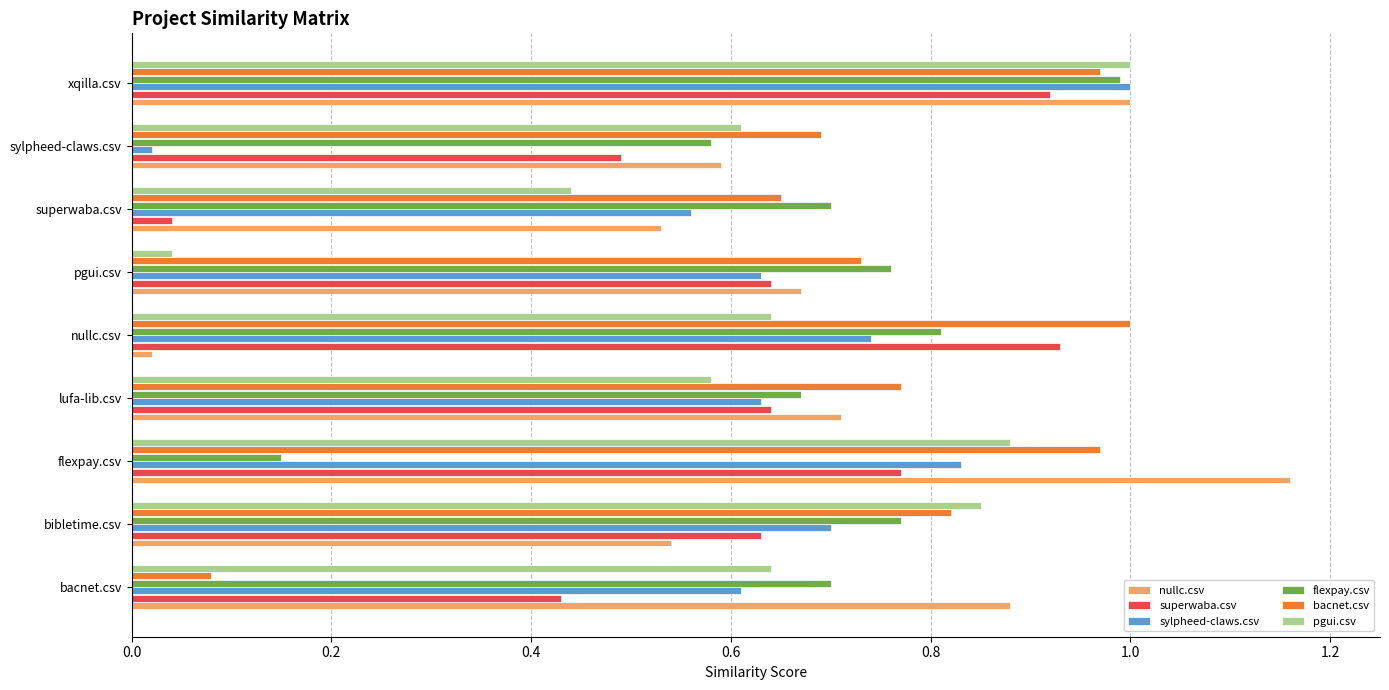

At which category is the sum across all series the highest?

xqilla.csv